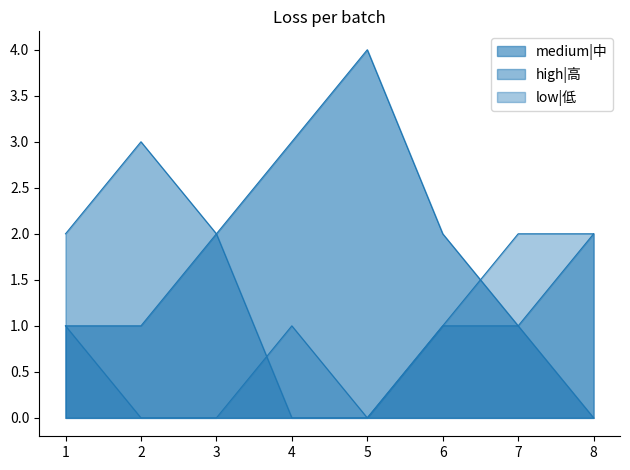

True or false: medium|中 has a value of 2 at 3.

True